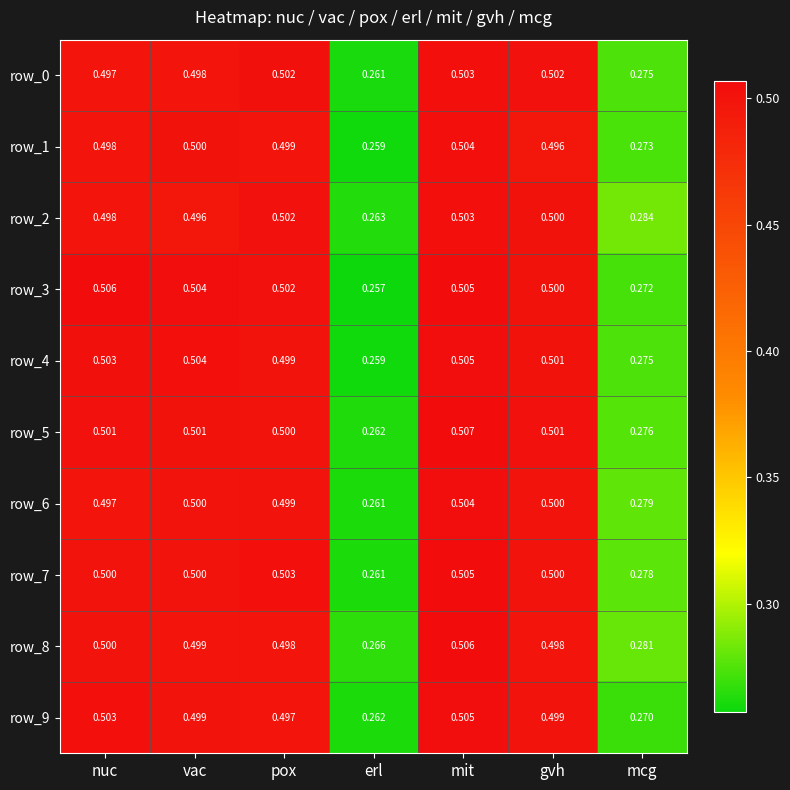

Is the value of row_1 at erl greater than the value of row_2 at mit?

No